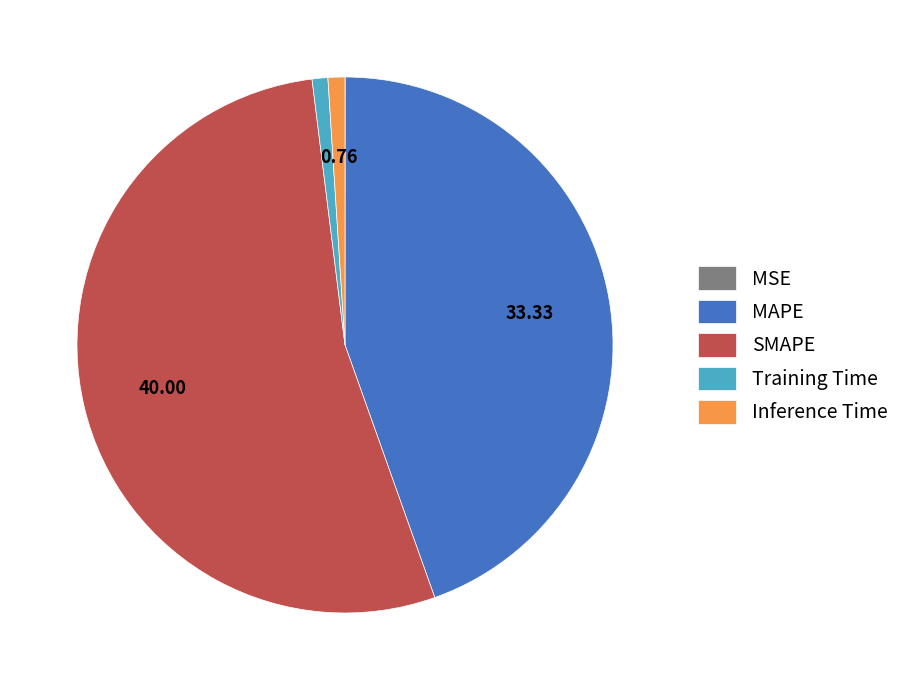

True or false: Inference Time accounts for 11% of the total.

False